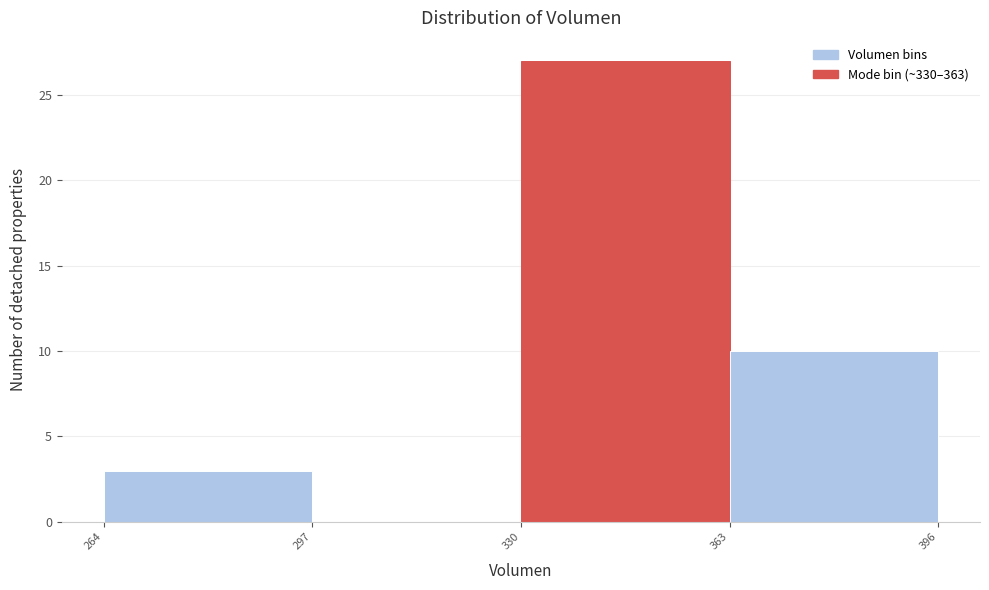

Over which range of the x-axis is the bar tallest?

330 to 363